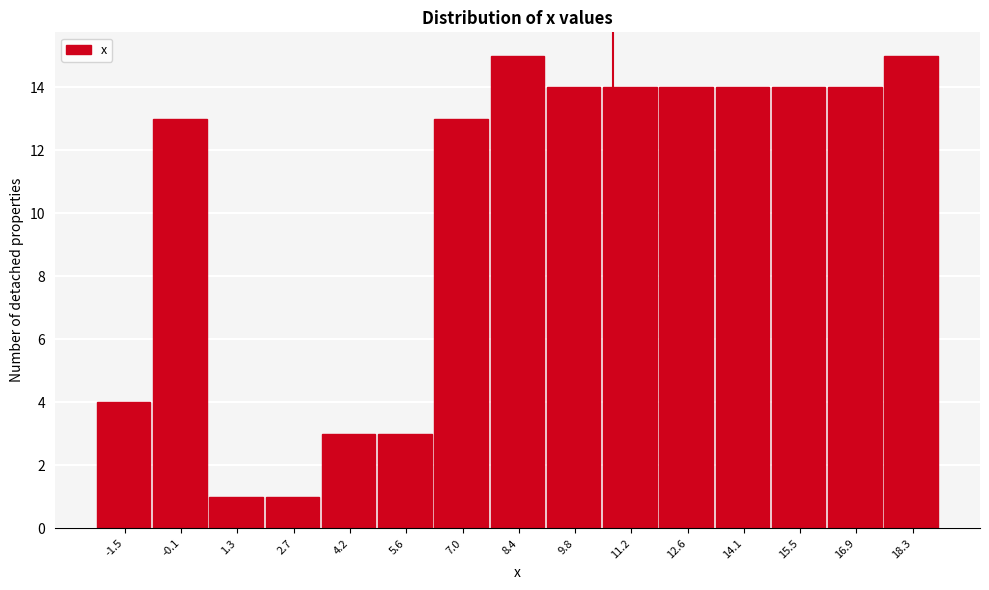

Reading left to right, list every bar in this chart as the range it spans on the x-axis followed by its height. Neither the bar edges nor the heights are printed on the chart, so give them approximately, as read against the axes.

-2.2 to -0.8: 4
-0.8 to 0.6: 13
0.6 to 2.0: 1
2.0 to 3.4: 1
3.4 to 4.8: 3
4.8 to 6.2: 3
6.2 to 7.6: 13
7.6 to 9.2: 15
9.2 to 10.6: 14
10.6 to 12.0: 14
12.0 to 13.4: 14
13.4 to 14.8: 14
14.8 to 16.2: 14
16.2 to 17.6: 14
17.6 to 19.0: 15